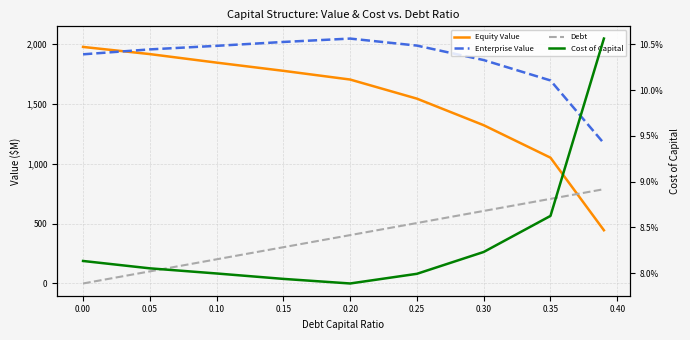

What position from the left is 0.20?

6